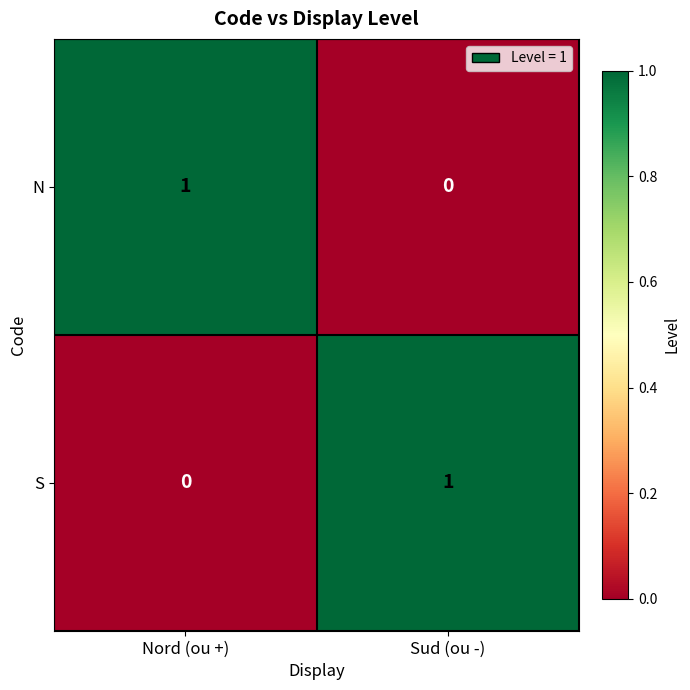

Reading left to right, extract all data points from this chart.

N: 1	0
S: 0	1